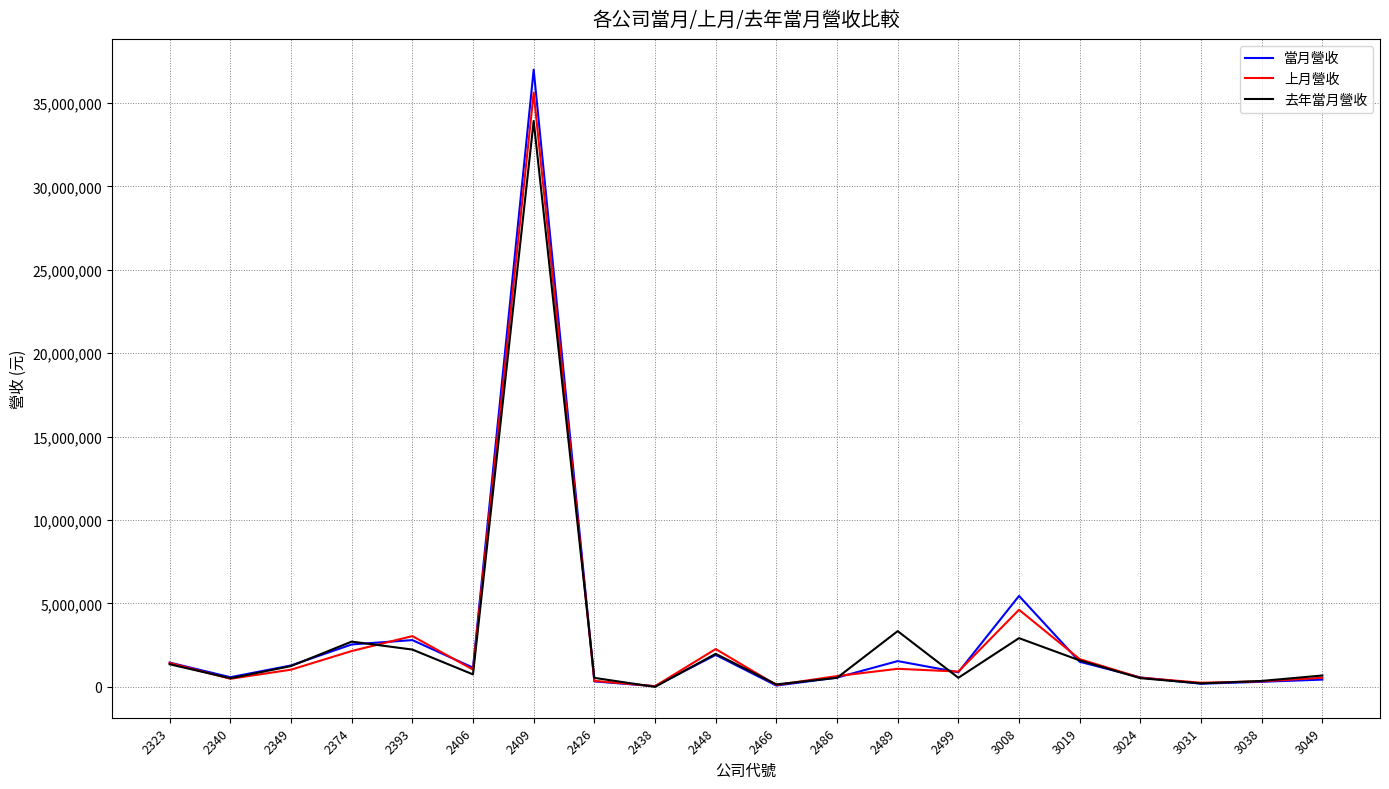

Which series has the largest range (max minus min)?

當月營收